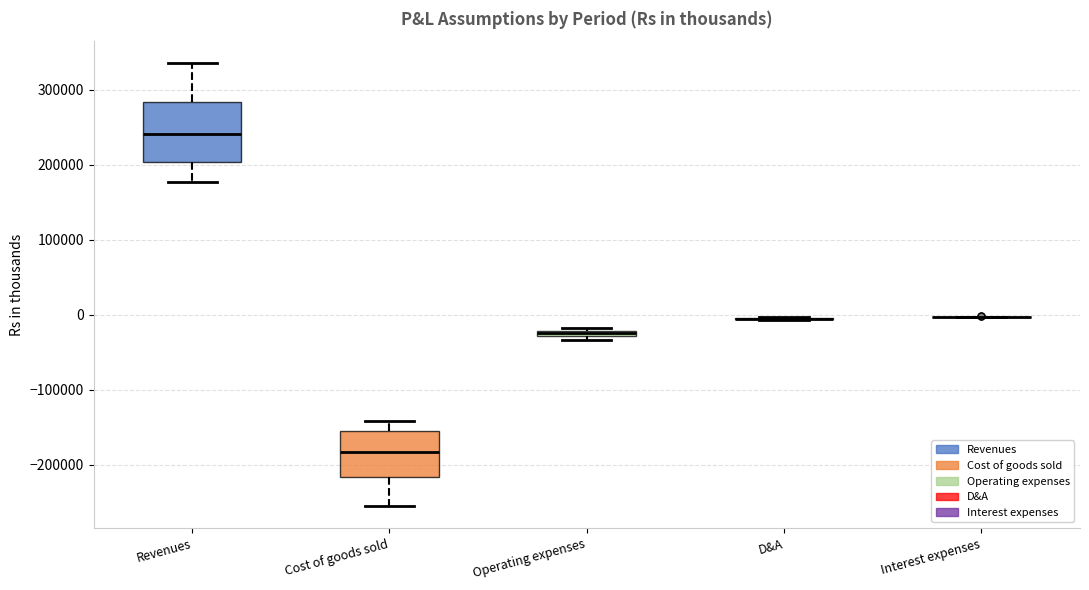

Where does the upper whisker of the box for Cost of goods sold end on the y-axis? The values are not printed on the chart, so give them approximately, as read against the axis.

-140000